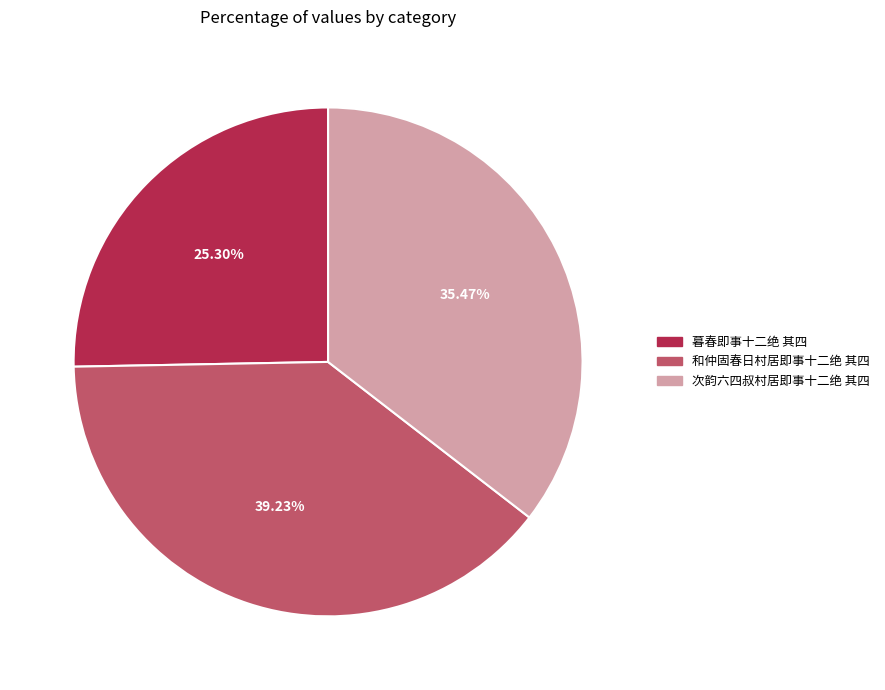

What percentage is the 和仲固春日村居即事十二绝 其四 slice, to the nearest percent?

39%